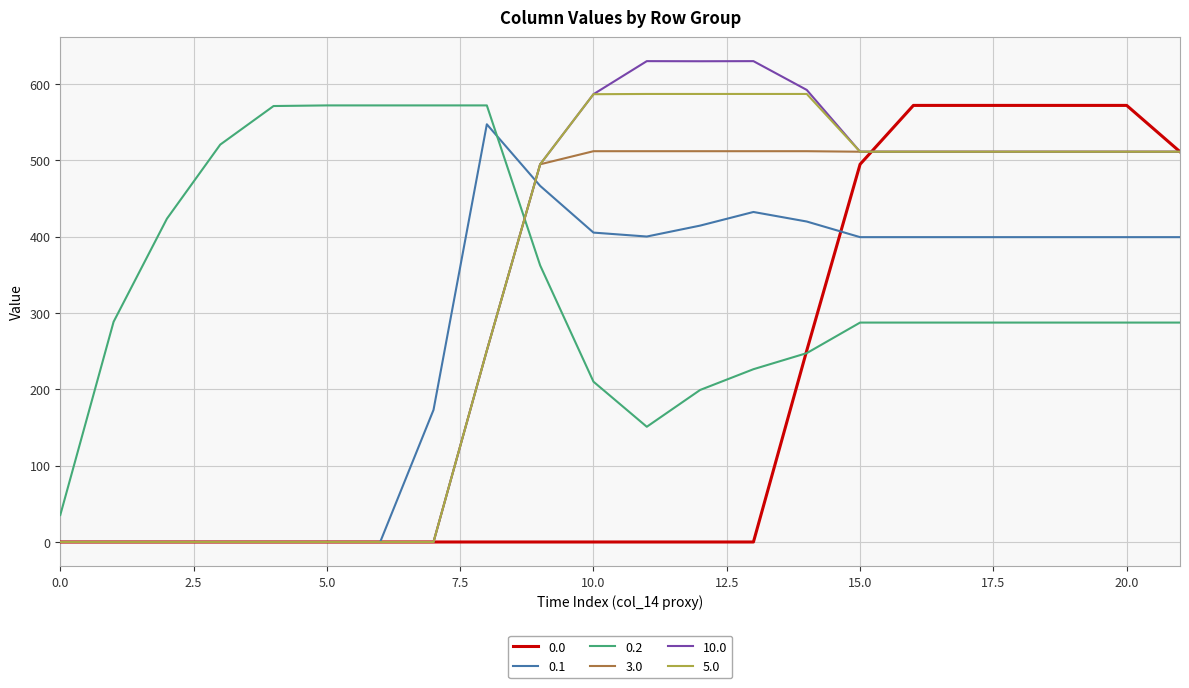

What is the maximum value shown in the chart?

630.0